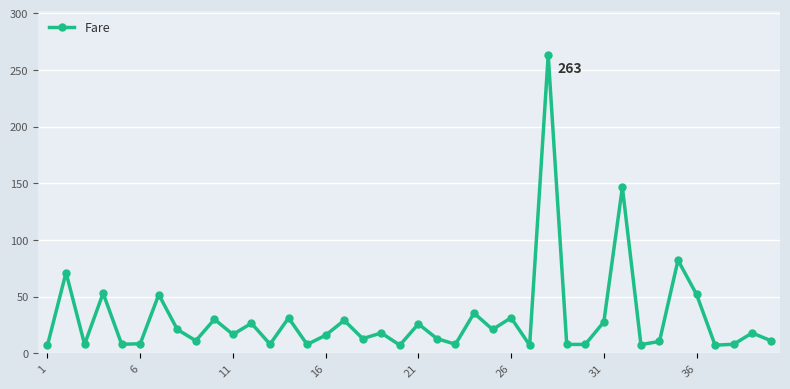

What is the difference between the maximum and minimum values?

255.8